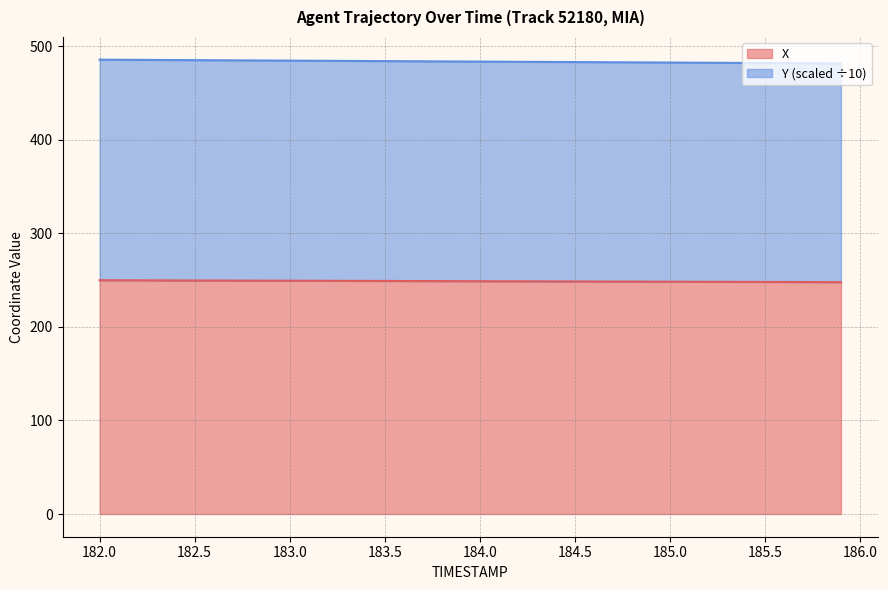

What is the lowest value of the X series?

247.8